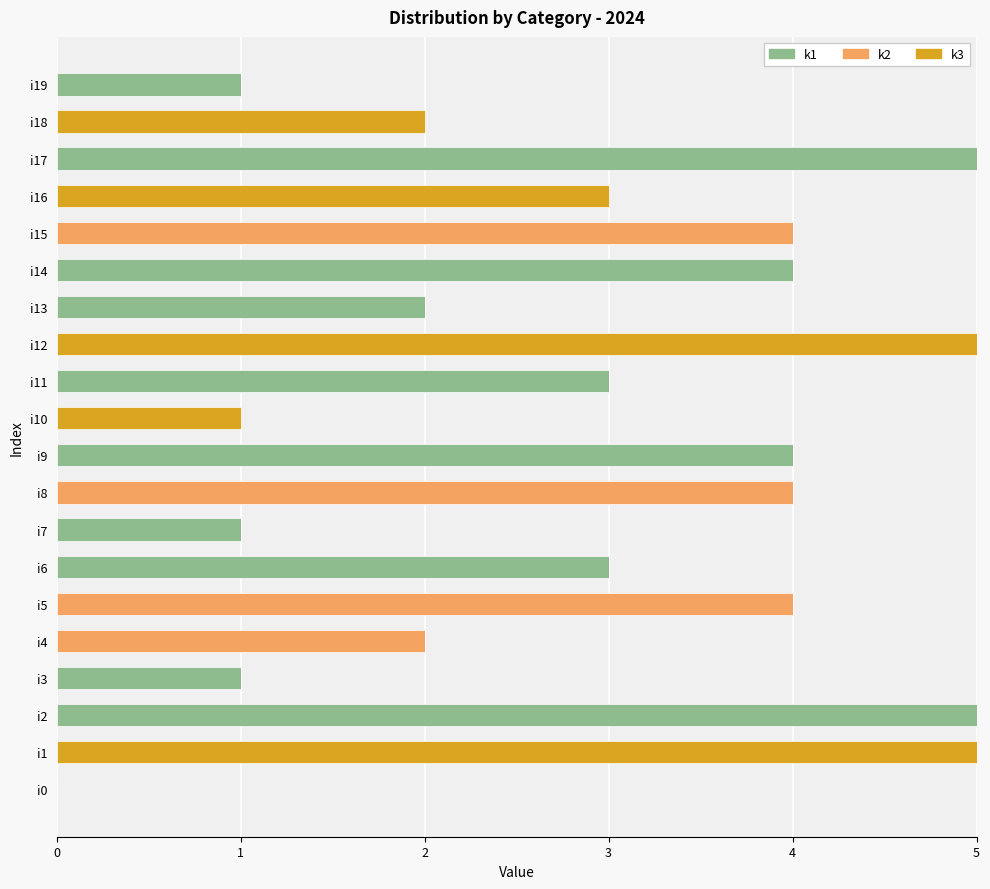

How many categories are shown in the chart?

20